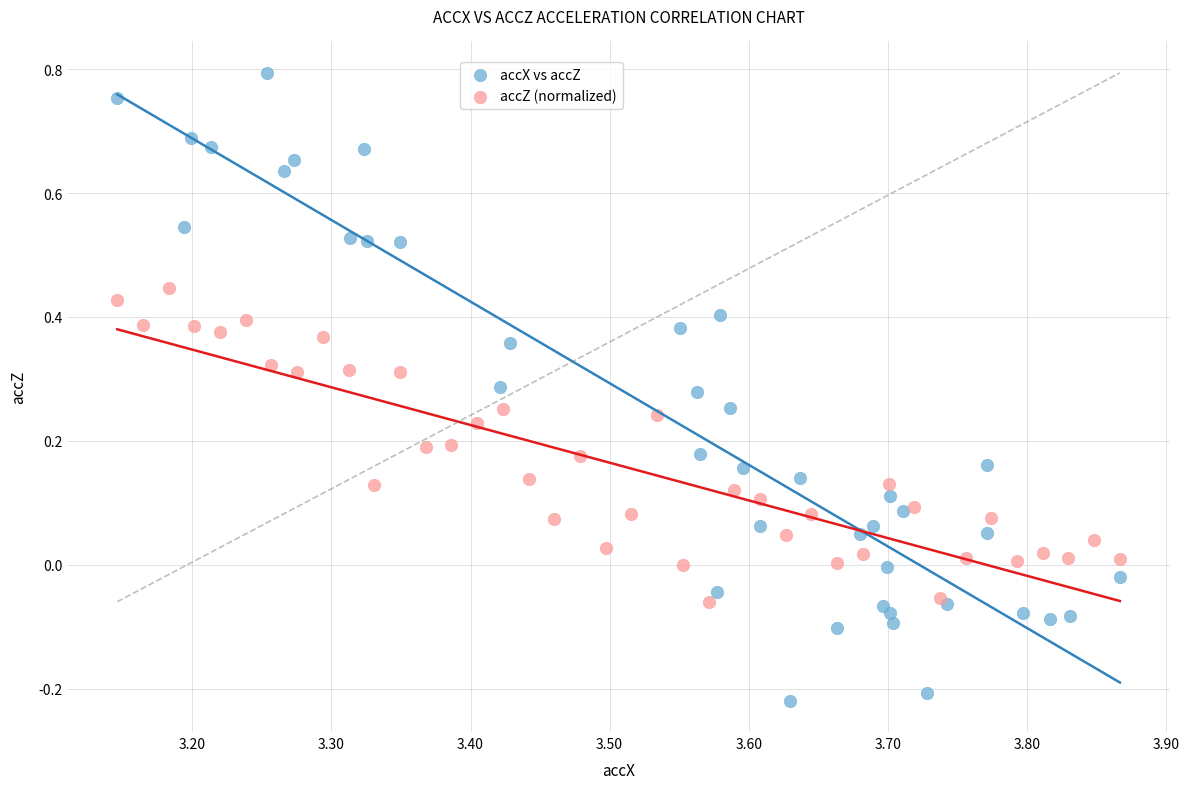

Which series reaches the maximum Y coordinate?

accX vs accZ